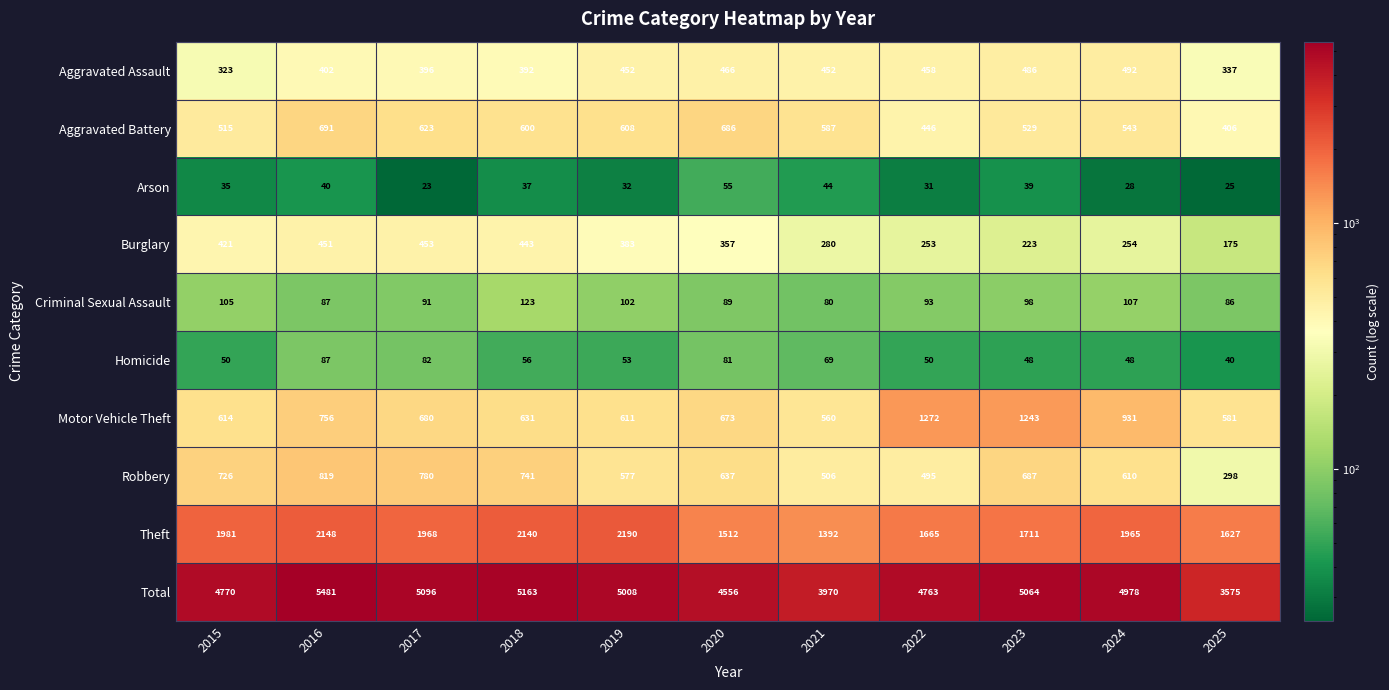

At which label is Motor Vehicle Theft closest to 916?

2024